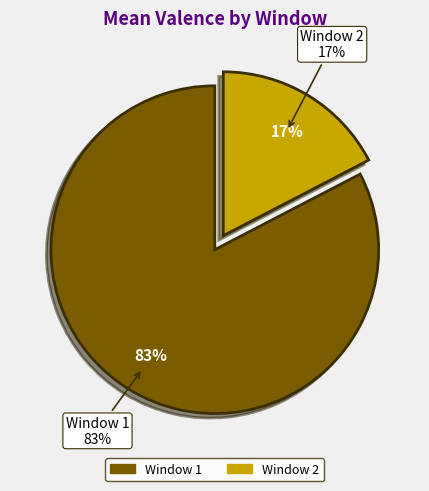

True or false: Window 1 accounts for 83% of the total.

True